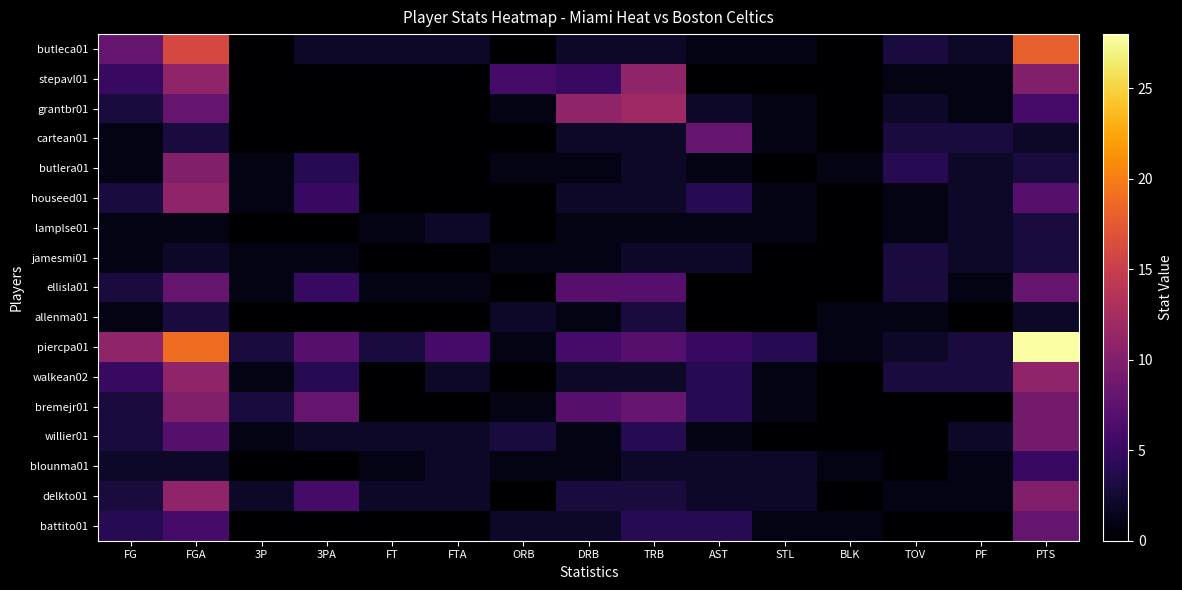

Rank the series at 3P from highest to lowest value.

piercpa01, bremejr01, delkto01, butlera01, houseed01, jamesmi01, ellisla01, walkean02, willier01, butleca01, stepavl01, grantbr01, cartean01, lamplse01, allenma01, blounma01, battito01